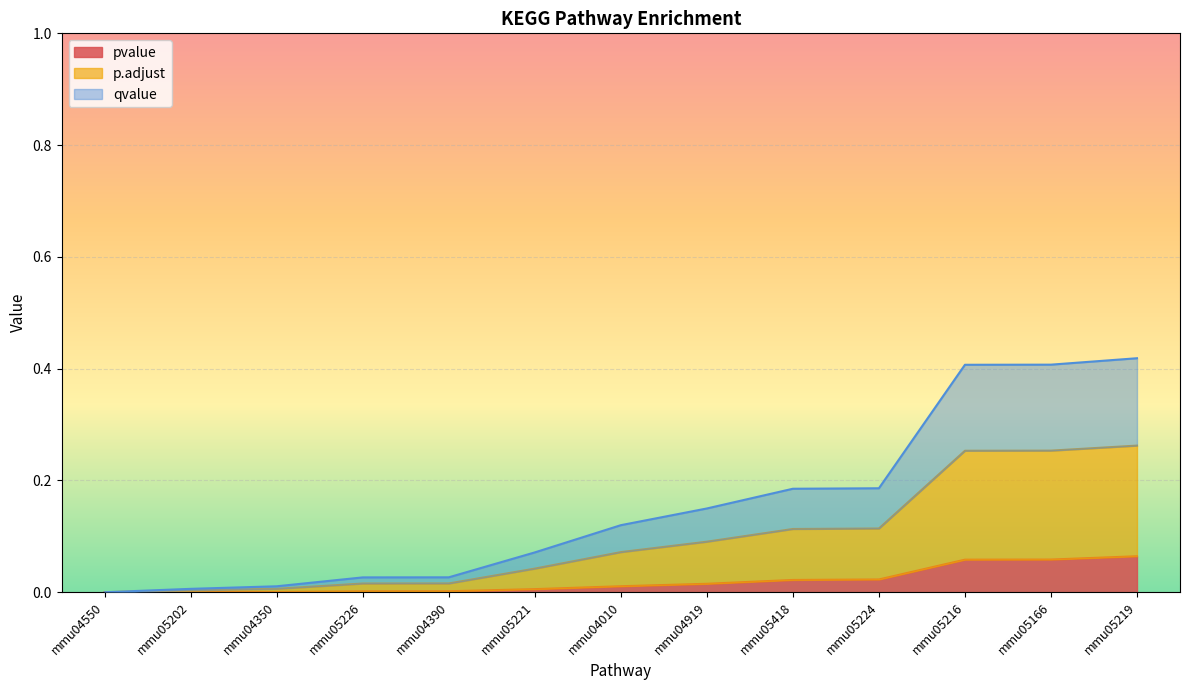

How many distinct data groups are displayed?

3